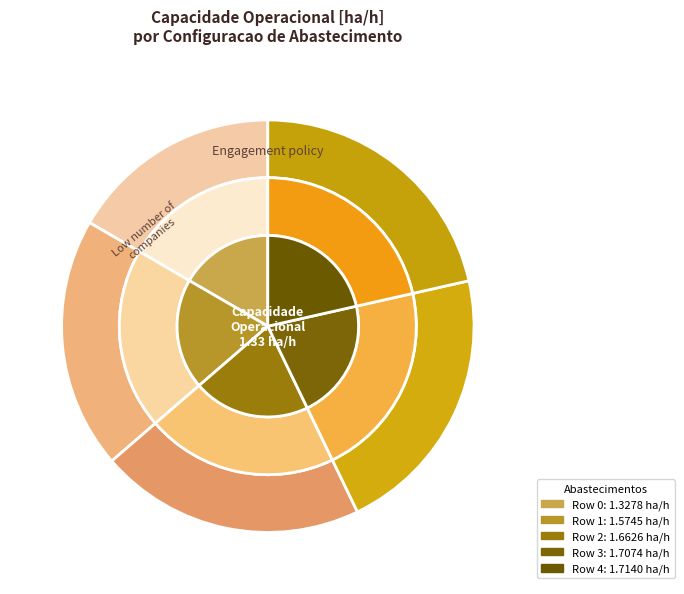

True or false: 3 accounts for 7% of the total.

False